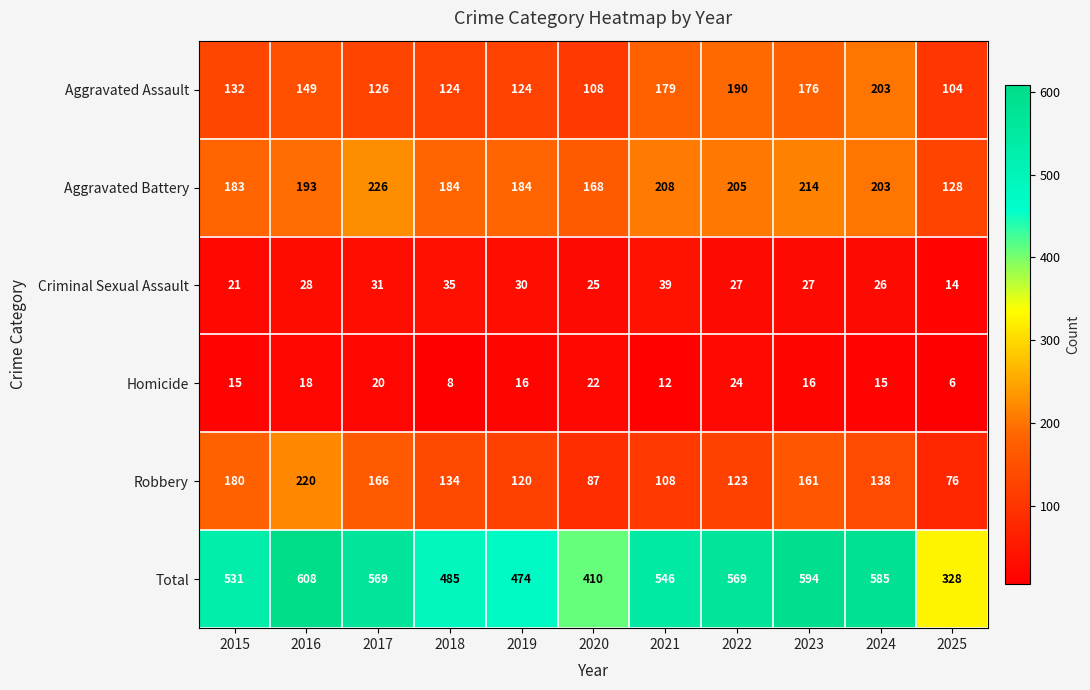

Which series has the largest total across all categories?

Total